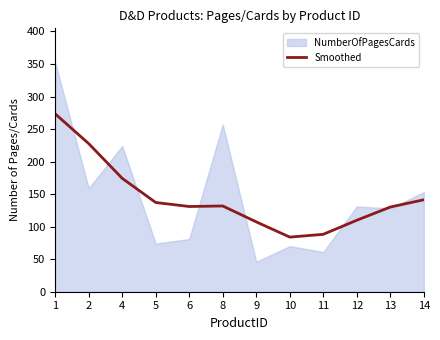

What is the change in value from 6 to 14?

+10.4